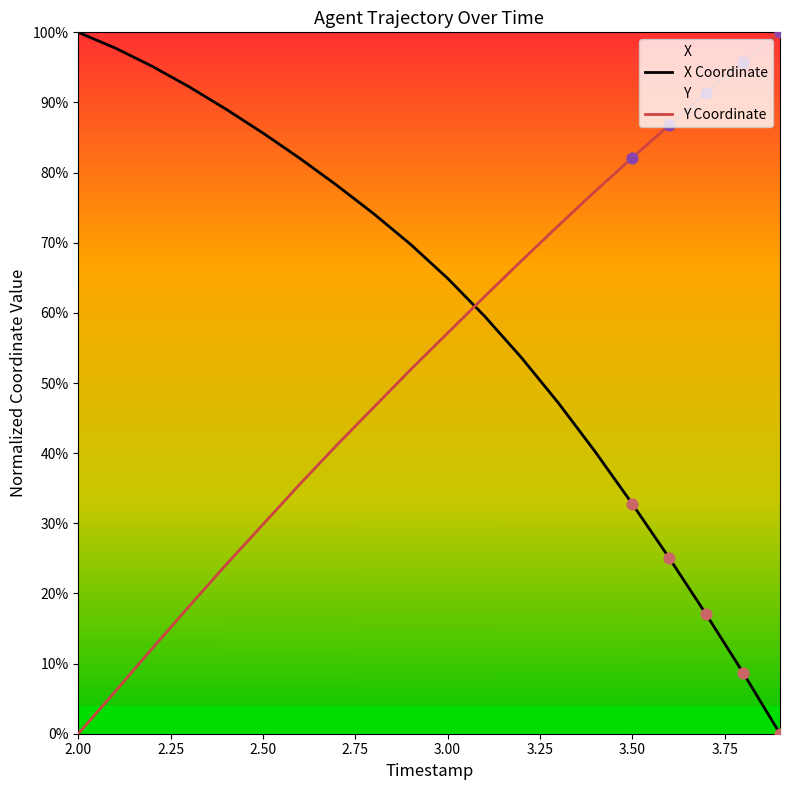

Which series has the largest total across all categories?

X Coordinate